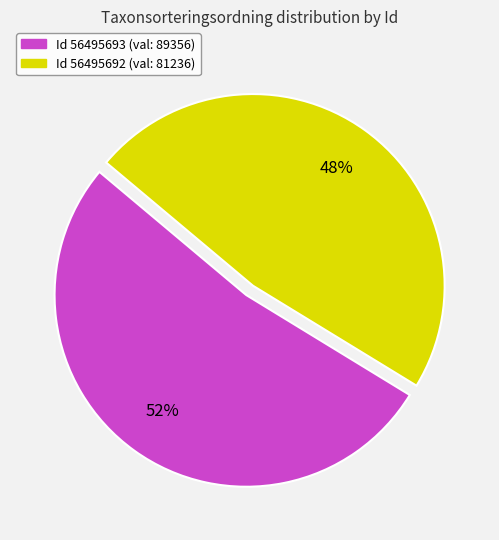

Does any single category account for the majority?

Yes